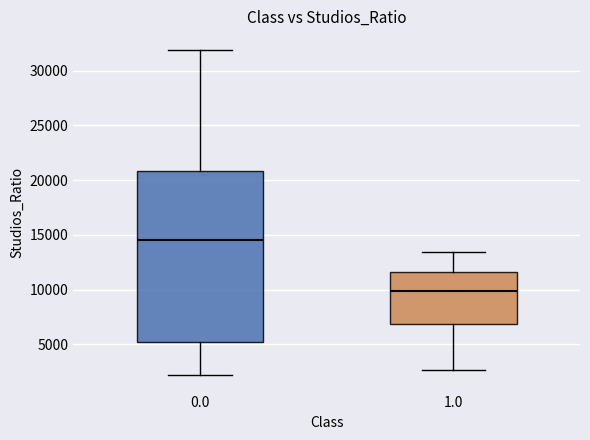

Reading left to right, transcribe this box plot: for each box, give where its median line is, the range the box spans, and where its two whiskers end, as read against the y-axis. The values are not printed on the chart, so give them approximately, as read against the axis.

0.0: median 14500, box 5000 to 21000, whiskers 2000 to 32000
1.0: median 10000, box 7000 to 11500, whiskers 2500 to 13500